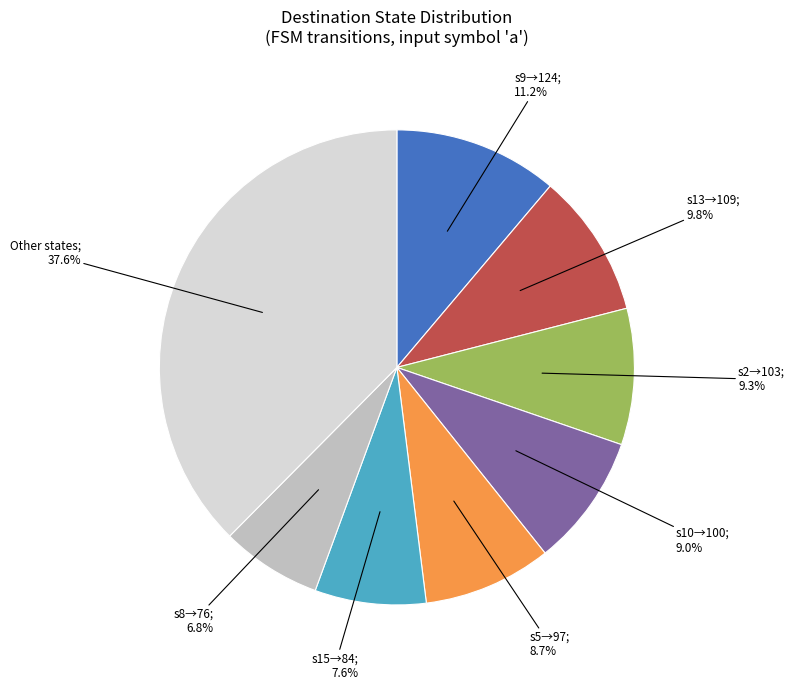

Is there a majority slice in this chart?

No